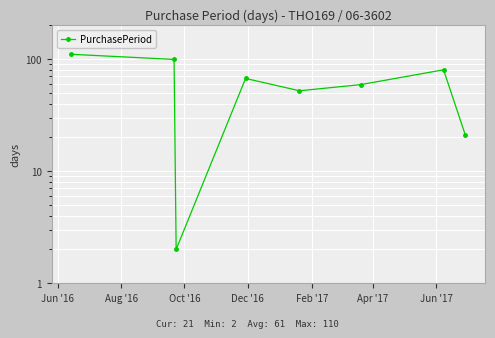

Reading right to left, extract all data points from this chart.

21	80	59	52	67	2	99	110